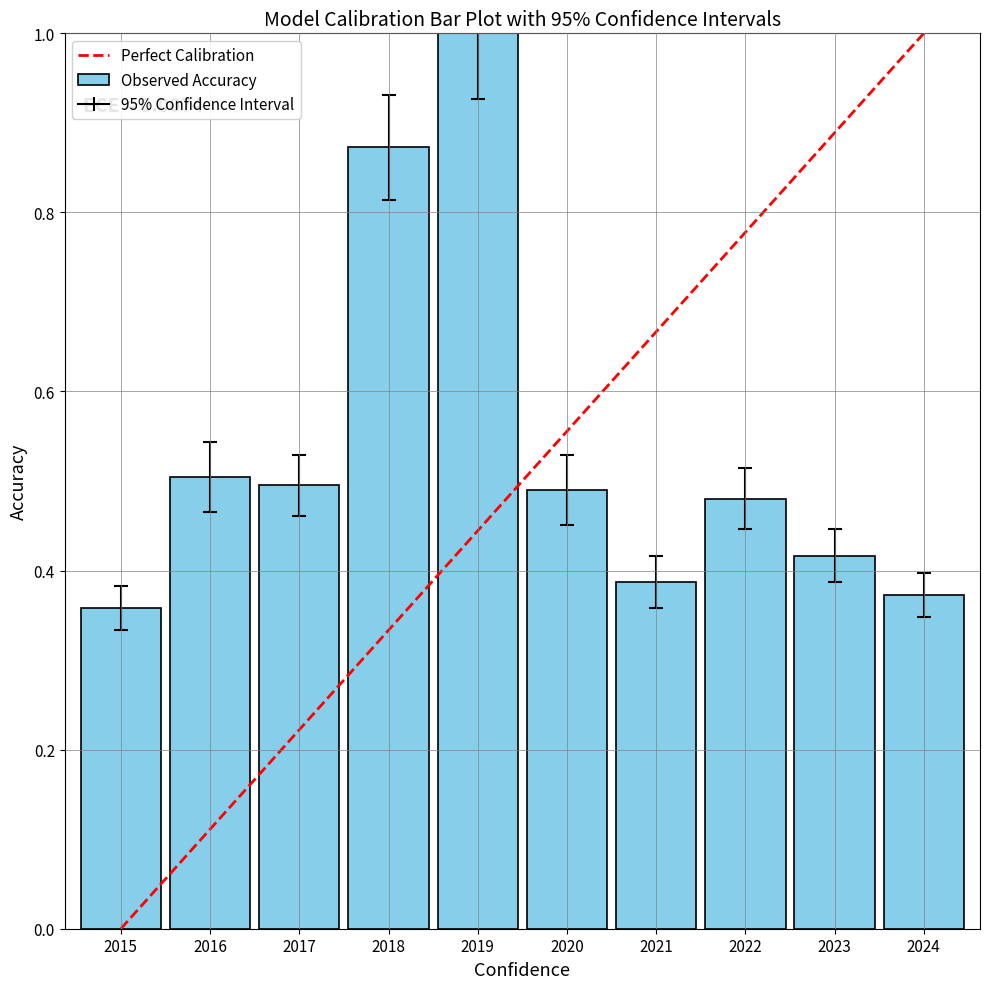

Is it true that the value at 2021 is 0.6?

False